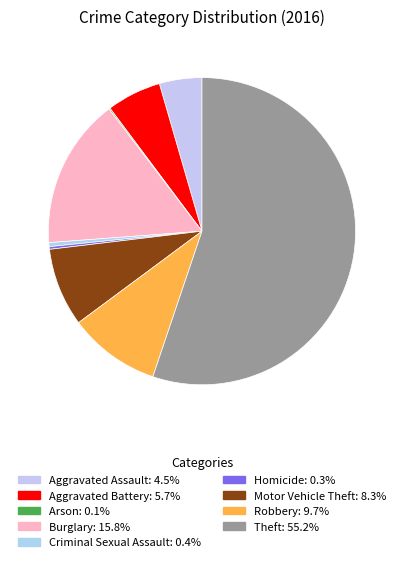

What percentage is NOT represented by Arson?

99.9%